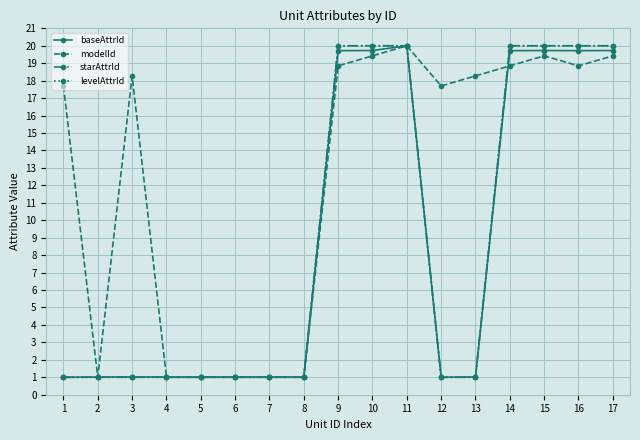

Reading left to right, transcribe all the data shown in this chart.

baseAttrId: 1.0	1.0	1.0	1.0	1.0	1.0	1.0	1.0	19.7	19.7	20.0	1.0	1.0	19.7	19.7	19.7	19.7
modelId: 17.7	1.0	18.3	1.0	1.0	1.0	1.0	1.0	18.8	19.4	20.0	17.7	18.3	18.8	19.4	18.8	19.4
starAttrId: 1.0	1.0	1.0	1.0	1.0	1.0	1.0	1.0	20.0	20.0	20.0	1.0	1.0	20.0	20.0	20.0	20.0
levelAttrId: 1.0	1.0	1.0	1.0	1.0	1.0	1.0	1.0	20.0	20.0	20.0	1.0	1.0	20.0	20.0	20.0	20.0